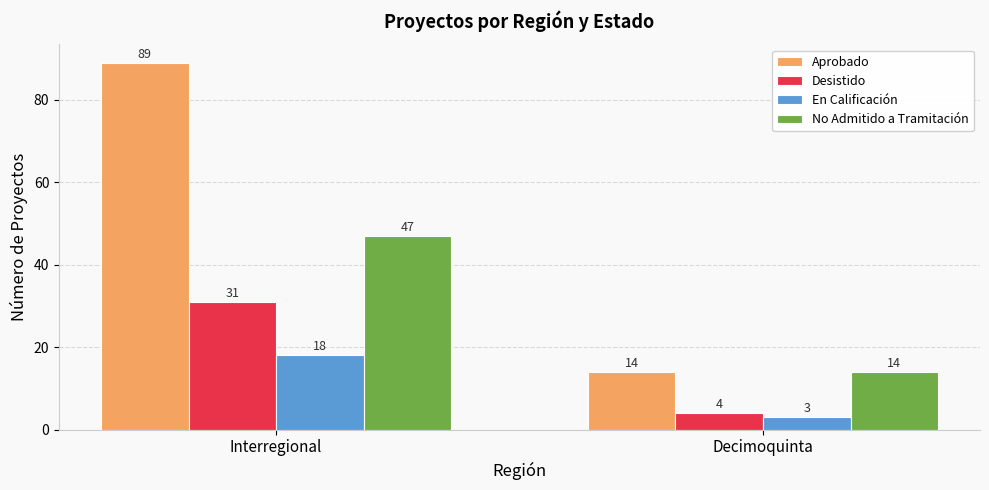

Rank the categories by Aprobado value from lowest to highest.

Decimoquinta, Interregional